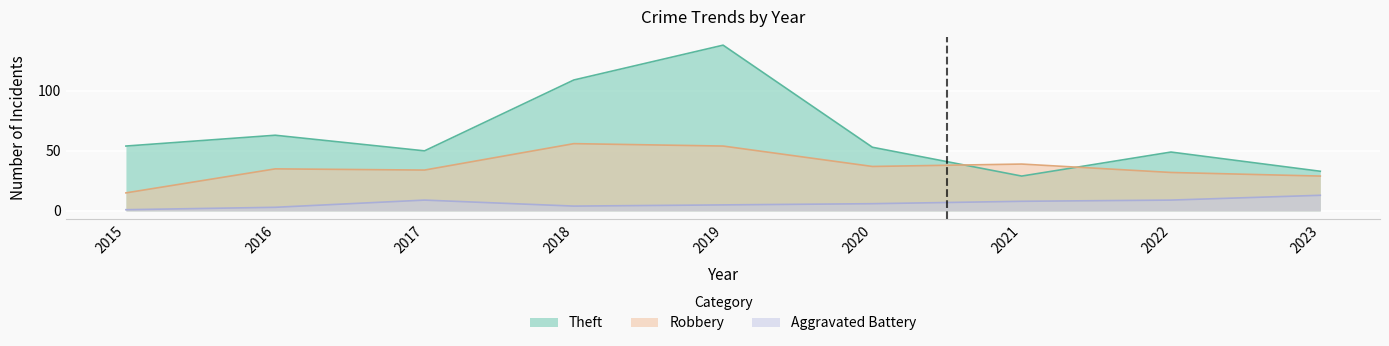

At which label is Theft closest to 83?

2016